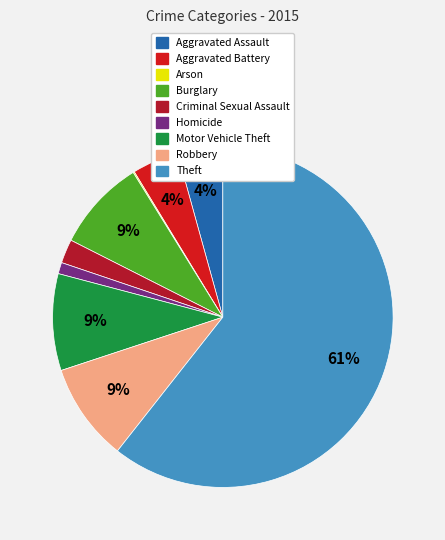

To the nearest percent, what percentage of the pie is Motor Vehicle Theft?

9%